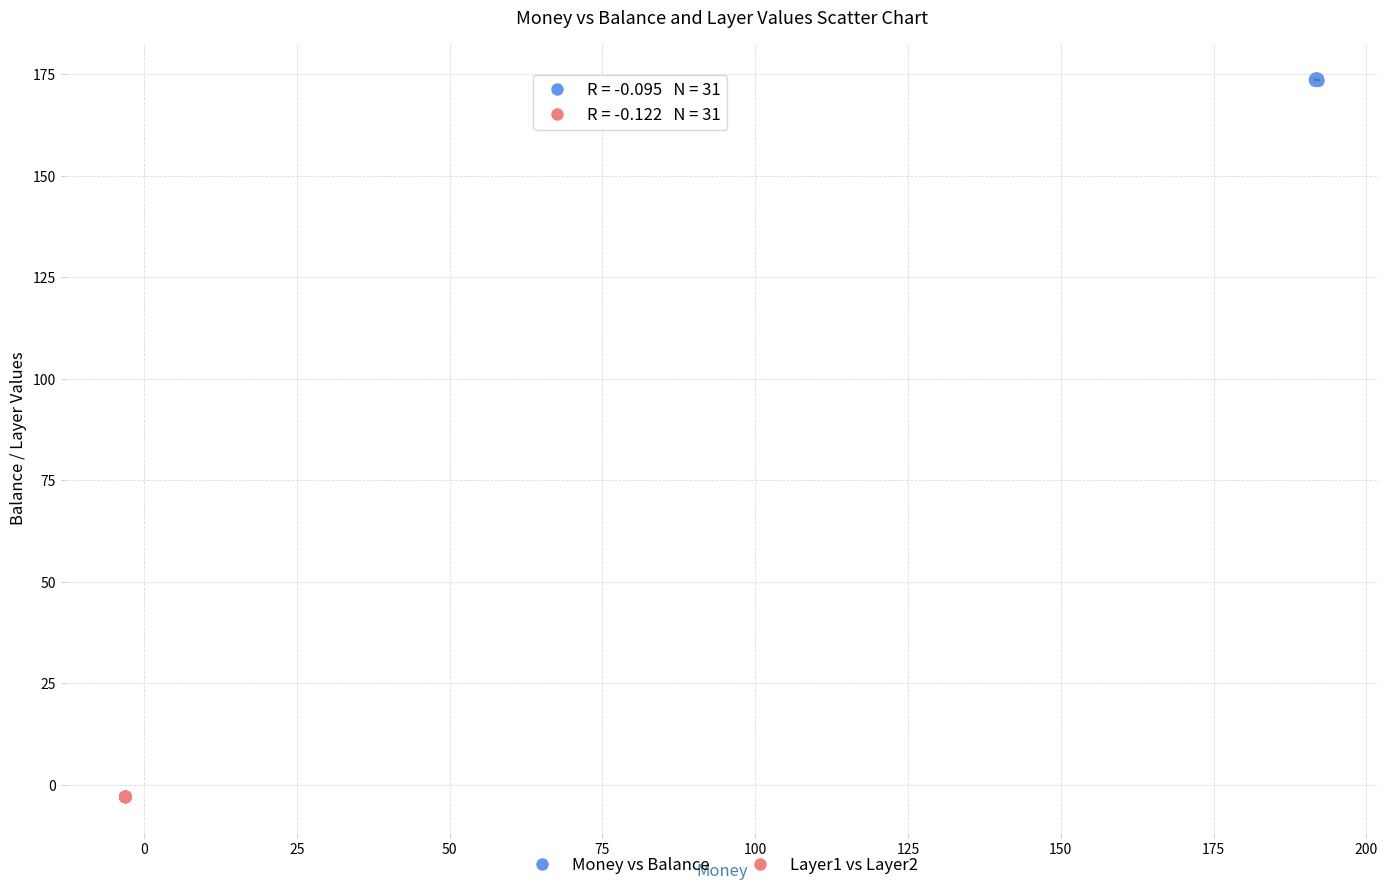

Which series reaches the maximum Y coordinate?

Money vs Balance